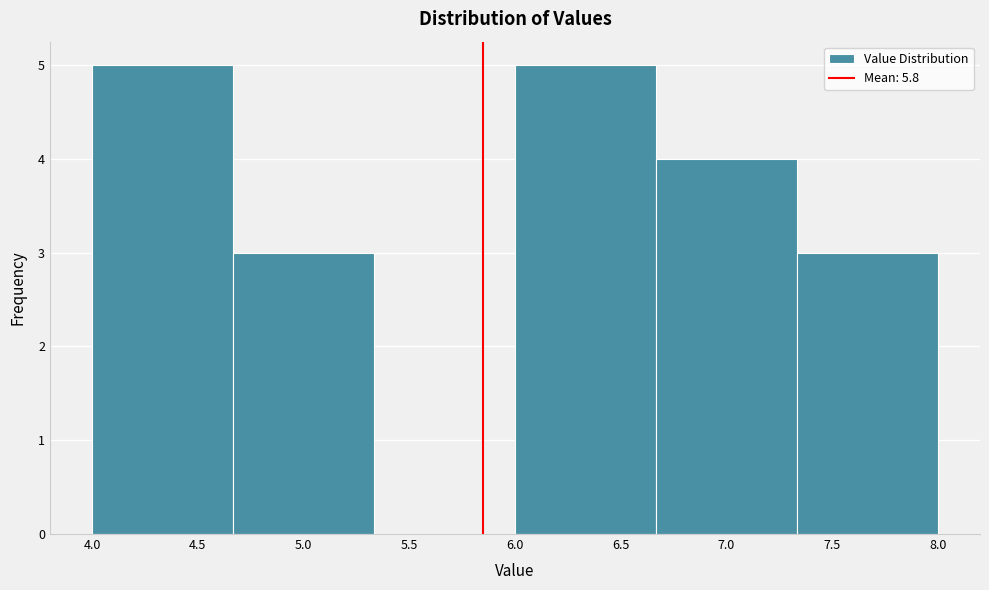

Reading left to right, transcribe this chart: for each bar, give the range it covers on the x-axis and its height. Neither the bar edges nor the heights are printed on the chart, so give them approximately, as read against the axes.

4.00 to 4.65: 5
4.65 to 5.35: 3
5.35 to 6.00: 0
6.00 to 6.65: 5
6.65 to 7.35: 4
7.35 to 8.00: 3